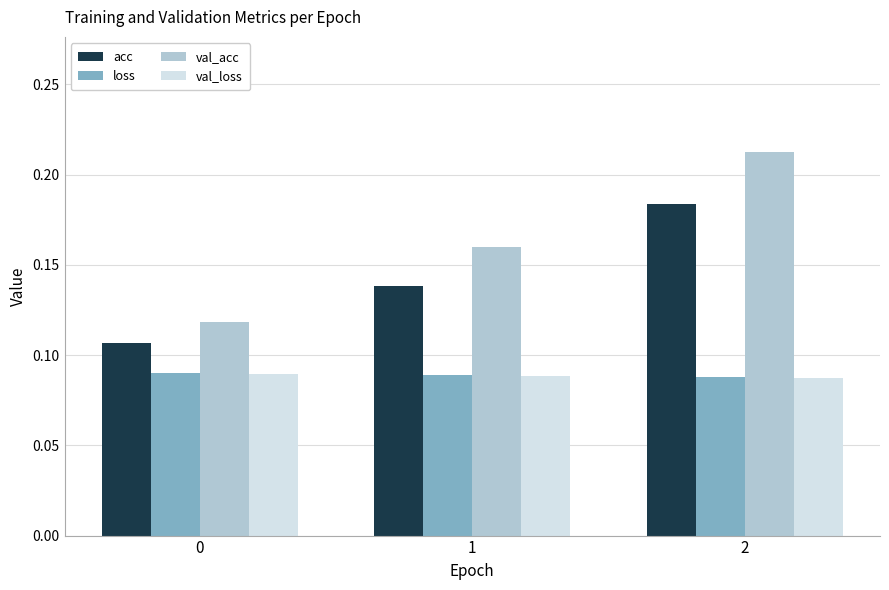

True or false: val_acc has a value of 0.1 at 1.

False